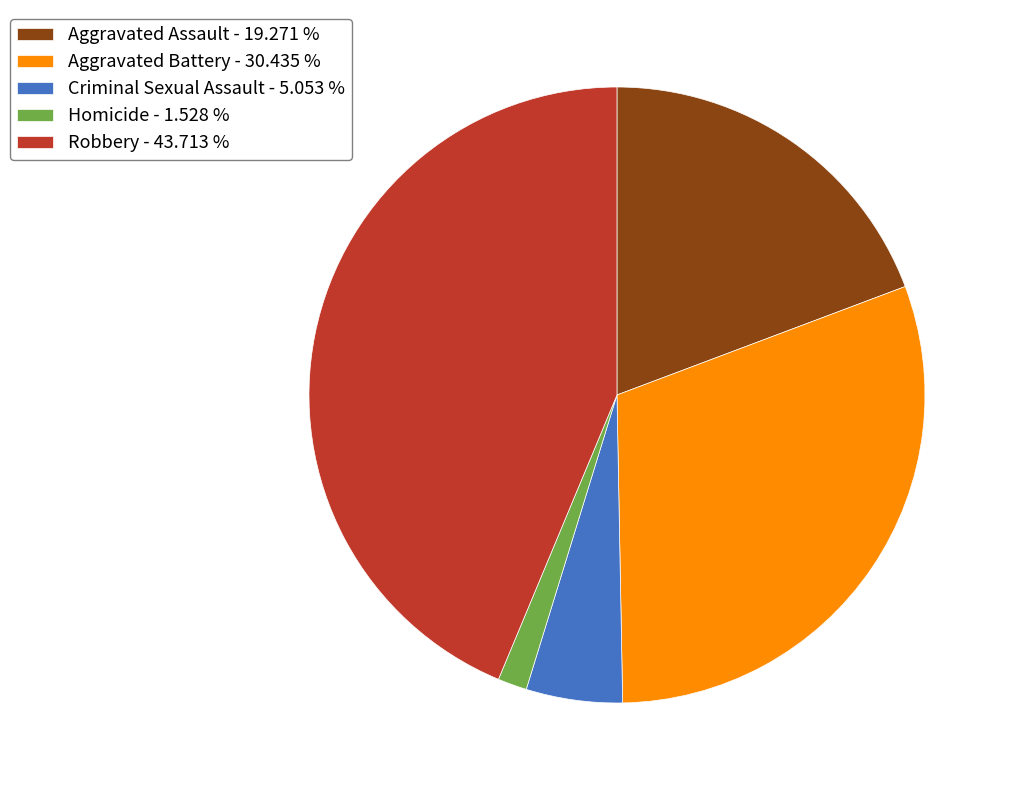

What is the ratio of the value at Criminal Sexual Assault to the value at Robbery?

0.1